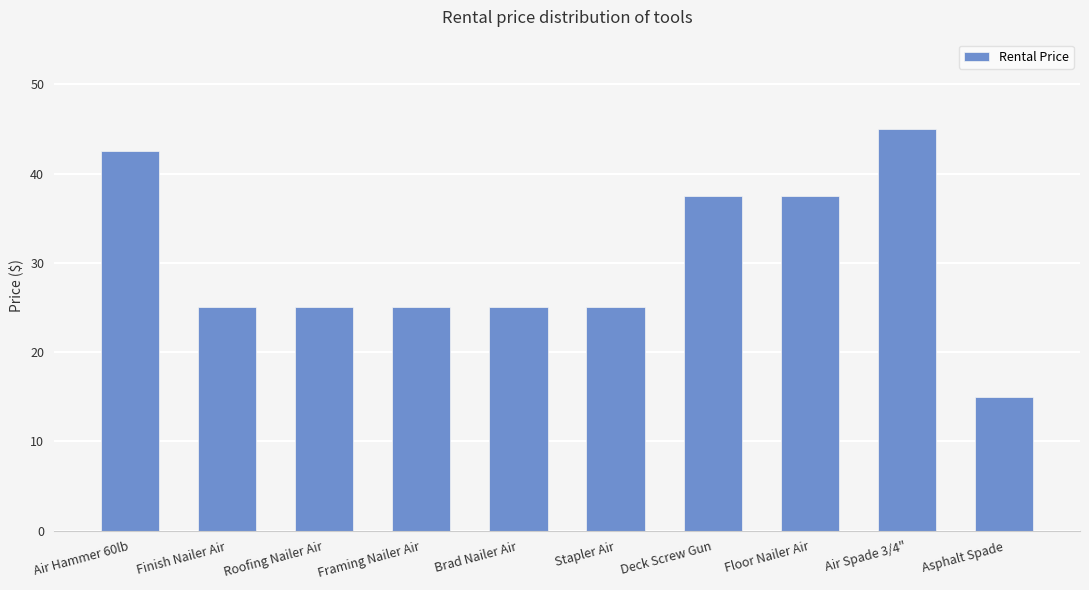

What value does the data have at Deck Screw Gun?

37.5